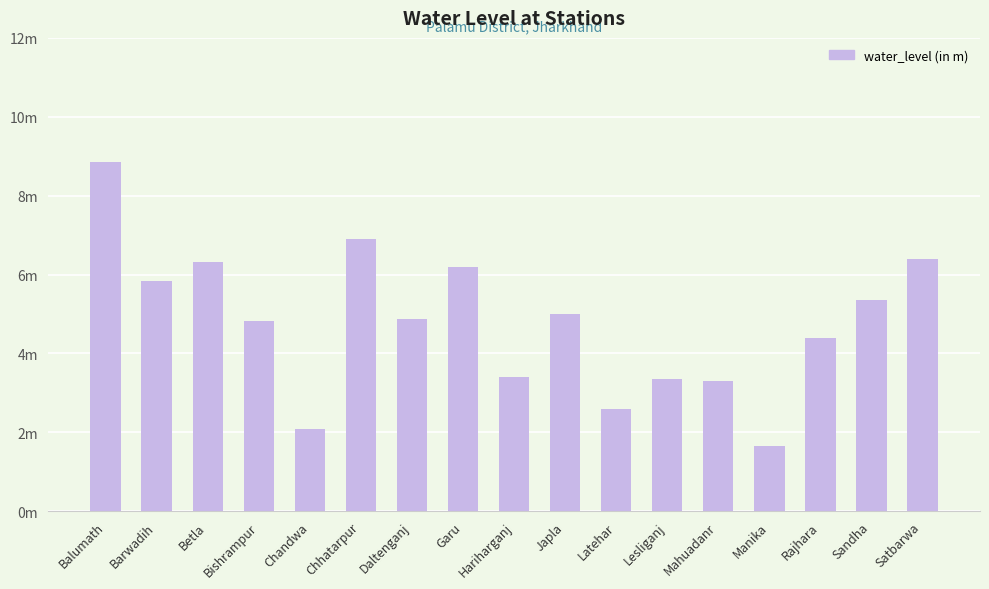

What is the value of the 5th bar from the left?

2.1